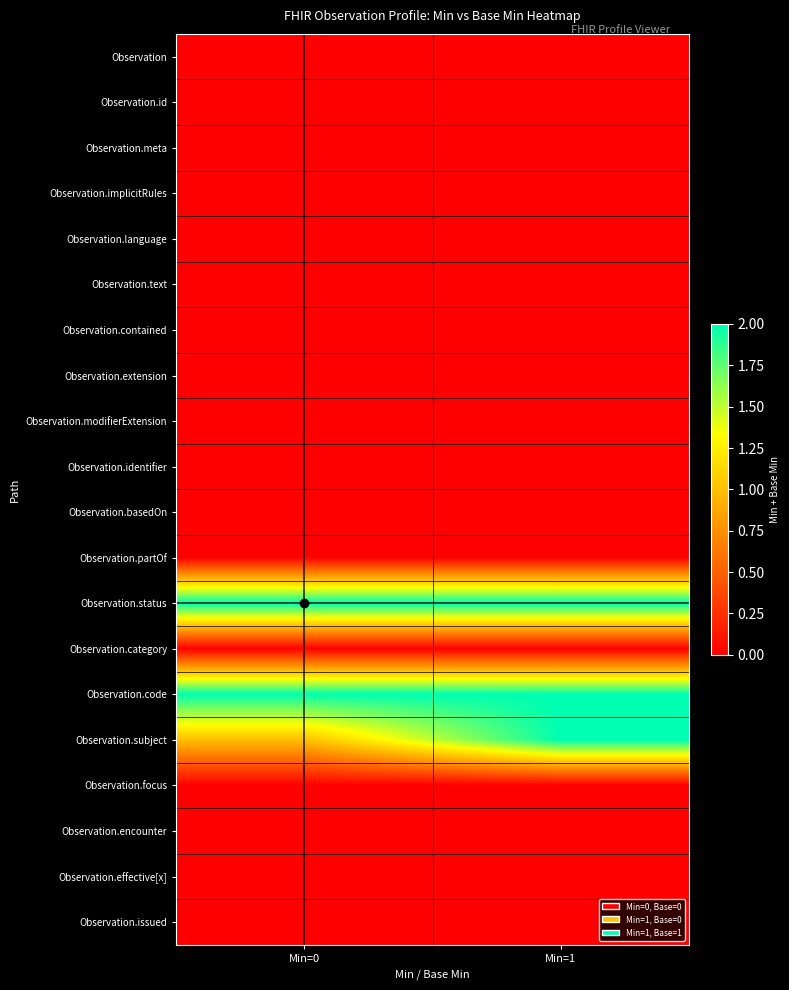

Reading right to left, list all the values displayed in this chart.

Observation: Min=1=0	Min=0=0
Observation.id: Min=1=0	Min=0=0
Observation.meta: Min=1=0	Min=0=0
Observation.implicitRules: Min=1=0	Min=0=0
Observation.language: Min=1=0	Min=0=0
Observation.text: Min=1=0	Min=0=0
Observation.contained: Min=1=0	Min=0=0
Observation.extension: Min=1=0	Min=0=0
Observation.modifierExtension: Min=1=0	Min=0=0
Observation.identifier: Min=1=0	Min=0=0
Observation.basedOn: Min=1=0	Min=0=0
Observation.partOf: Min=1=0	Min=0=0
Observation.status: Min=1=2	Min=0=2
Observation.category: Min=1=0	Min=0=0
Observation.code: Min=1=2	Min=0=2
Observation.subject: Min=1=2	Min=0=1
Observation.focus: Min=1=0	Min=0=0
Observation.encounter: Min=1=0	Min=0=0
Observation.effective[x]: Min=1=0	Min=0=0
Observation.issued: Min=1=0	Min=0=0